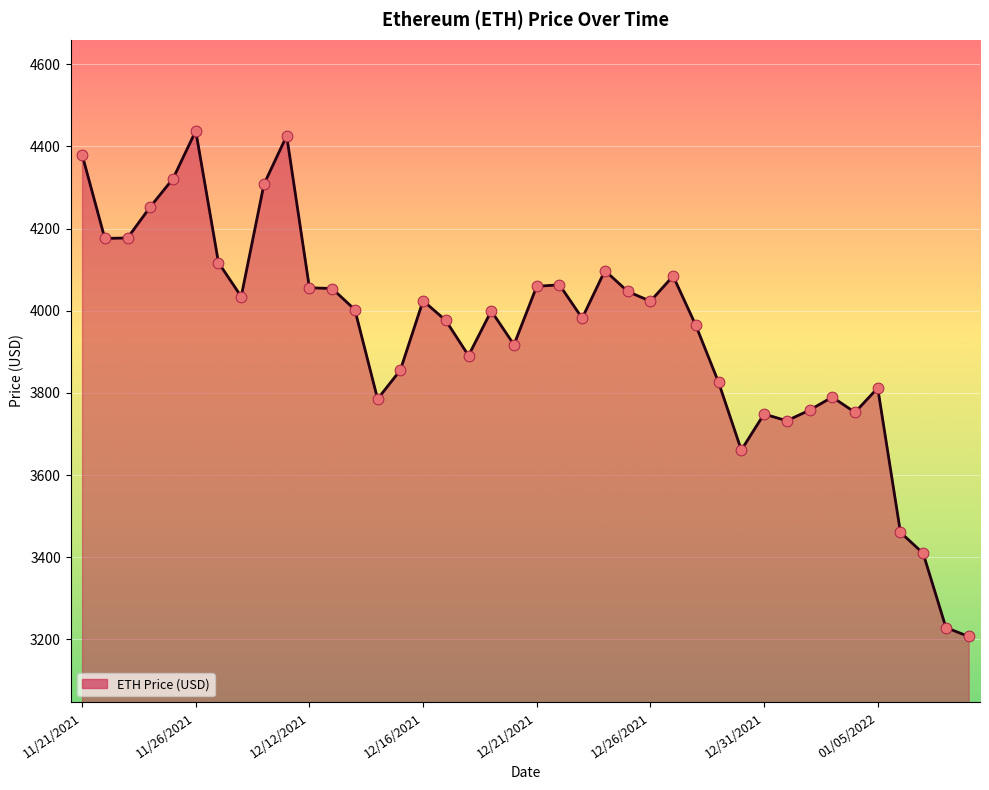

What is the difference between the maximum and minimum values?

1230.8